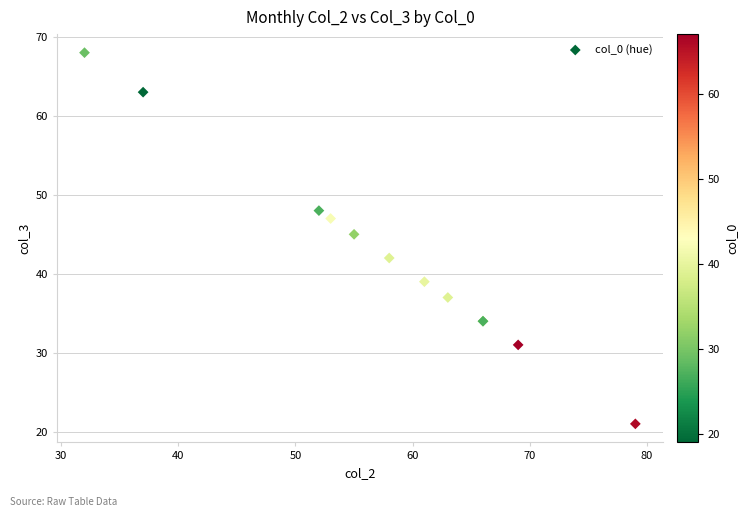

What Y value in the scatter plot is closest to 44?

45